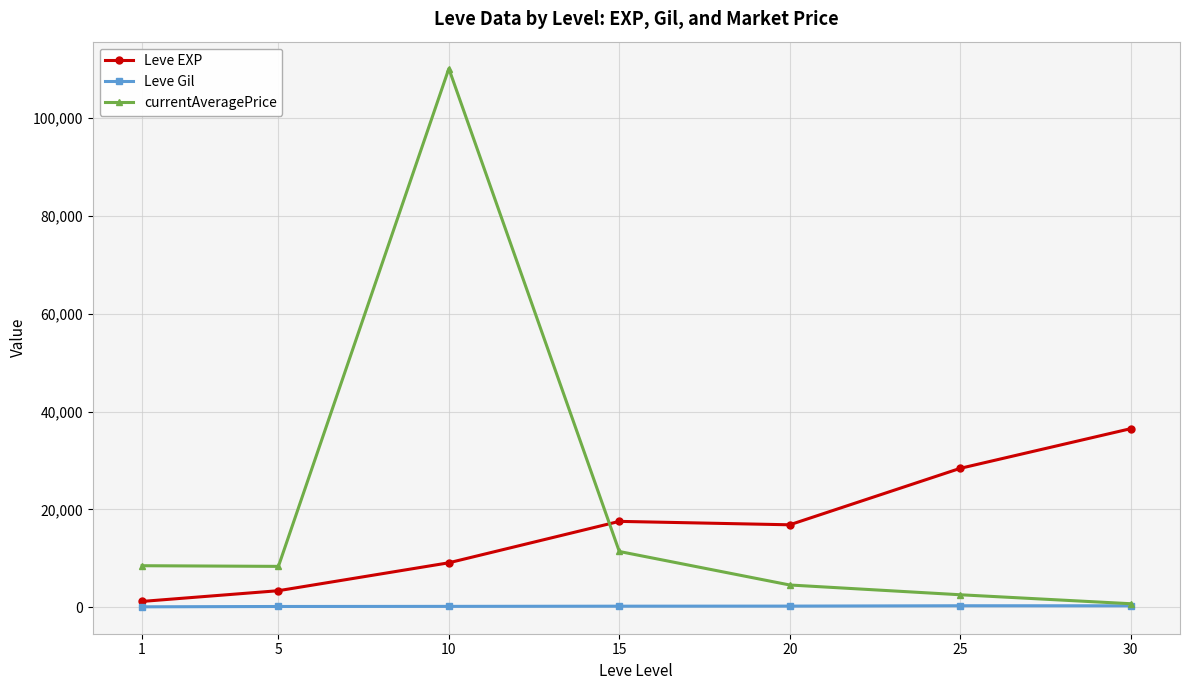

True or false: Leve EXP has more than 2 interior local peaks.

False